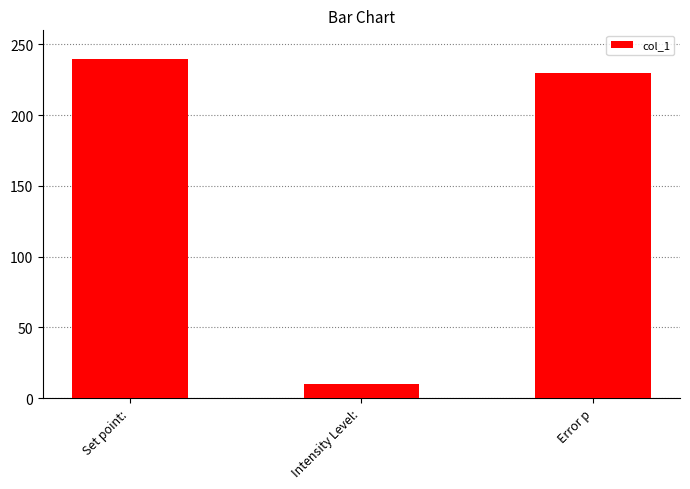

True or false: the data shows 230 at Error p.

True